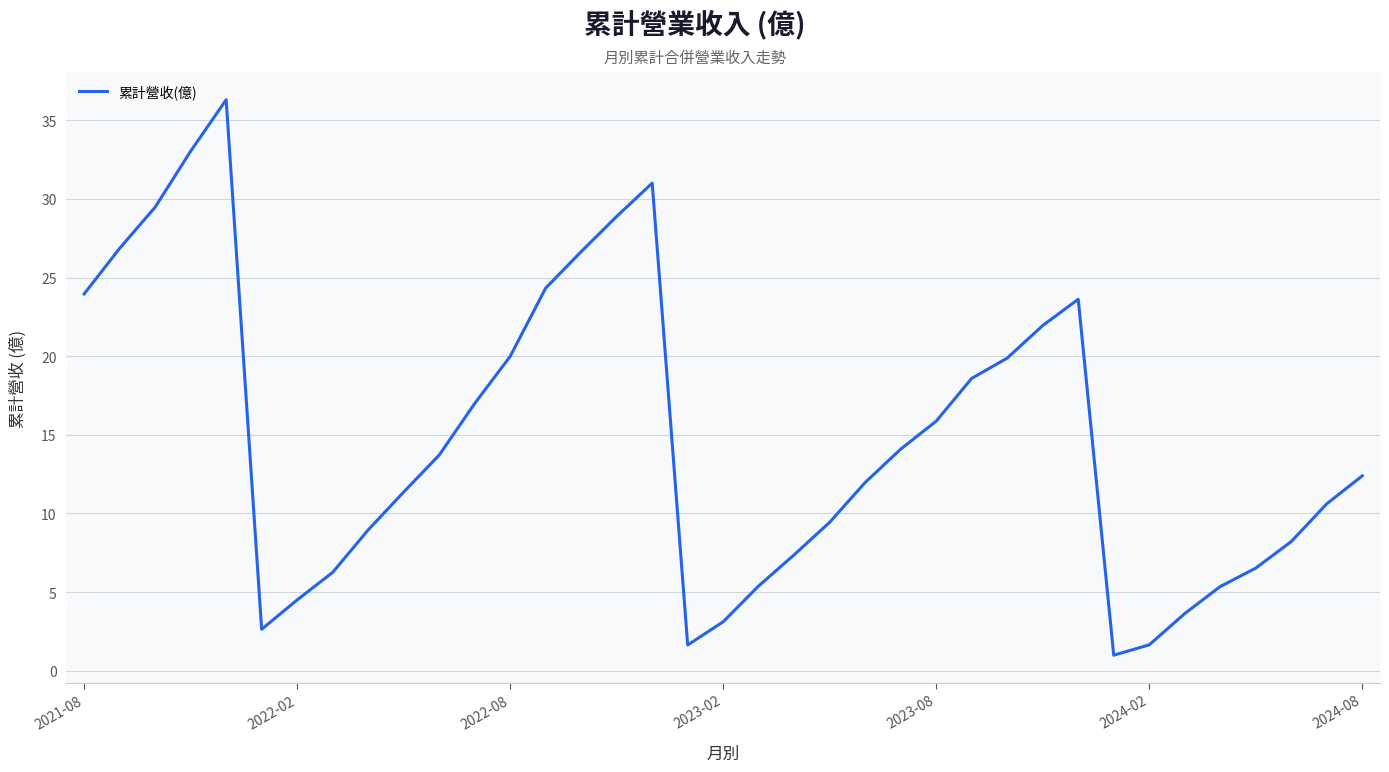

What is the difference between the maximum and minimum values?

35.3